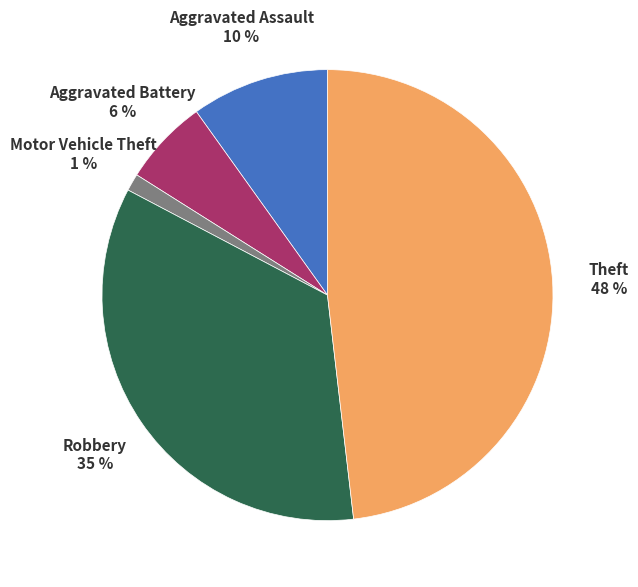

Is there a majority slice in this chart?

No